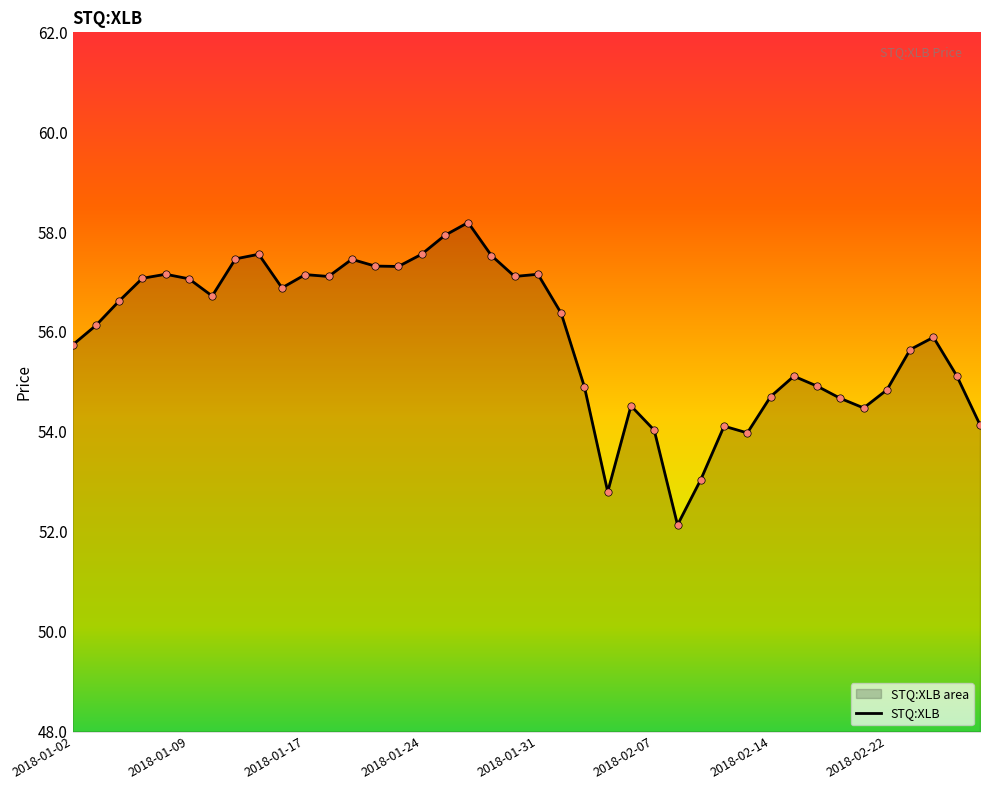

What is the greatest value displayed?

58.2